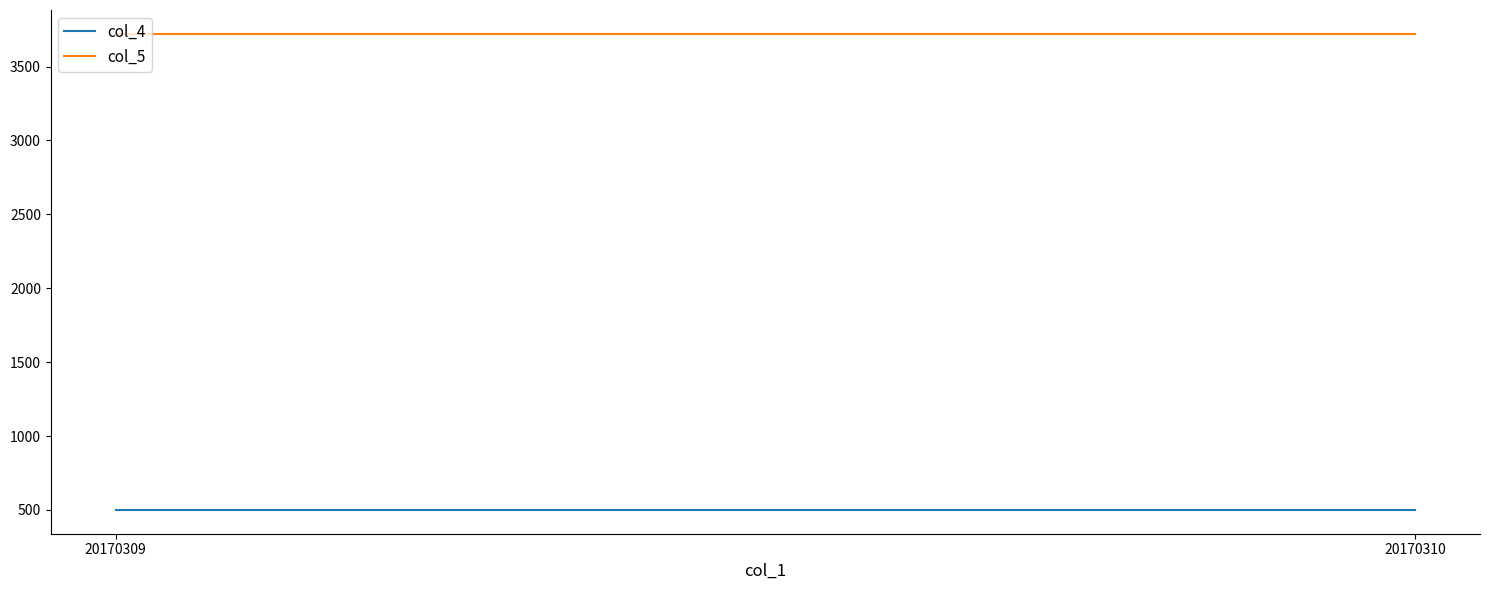

What is the approximate value of col_4 at 20170310?

500